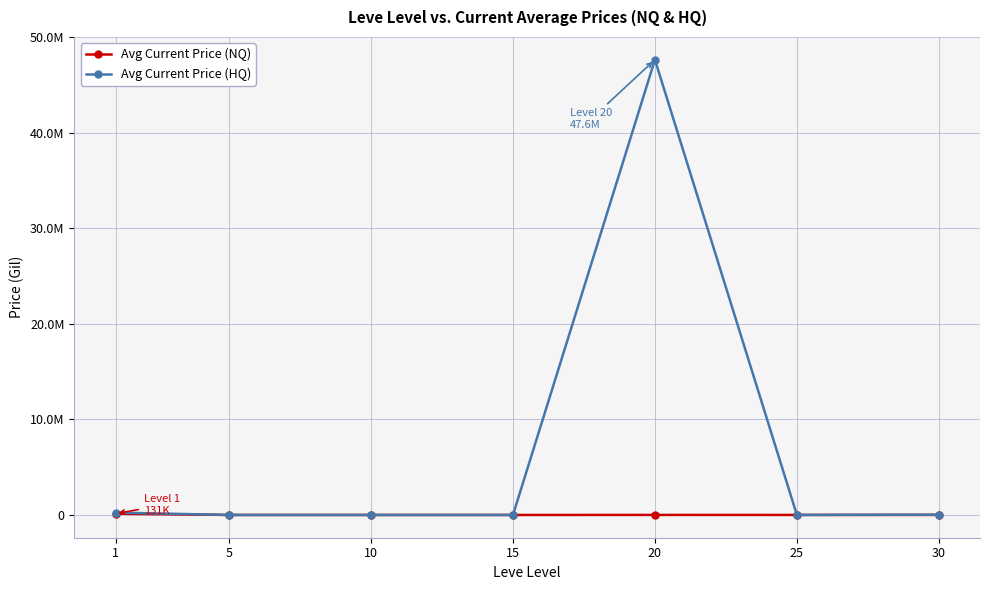

At how many categories does at least one series exceed 28461682?

1